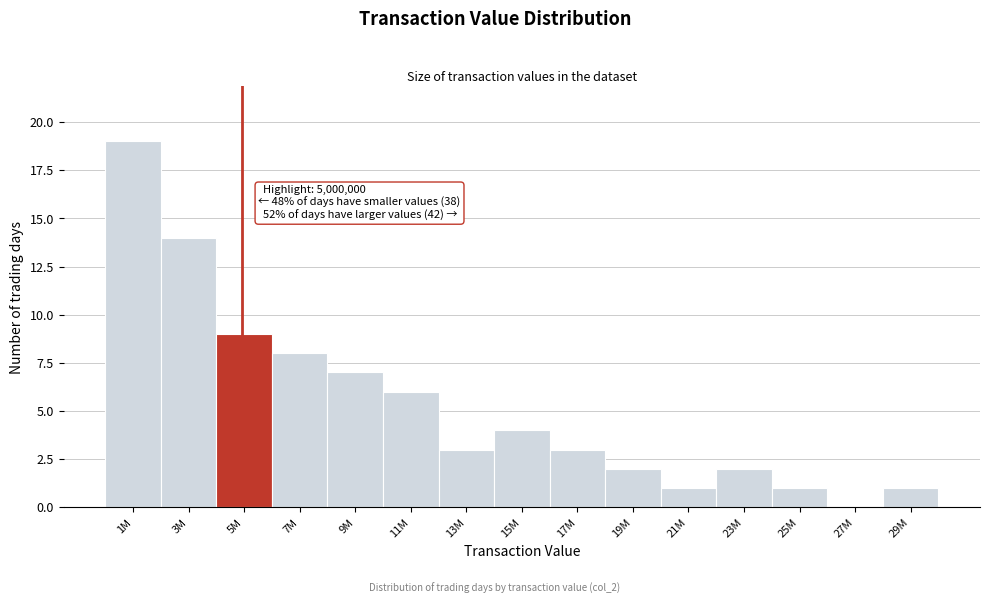

Reading left to right, what are all the values shown in this chart?

1M=19	3M=14	5M=9	7M=8	9M=7	11M=6	13M=3	15M=4	17M=3	19M=2	21M=1	23M=2	25M=1	27M=0	29M=1